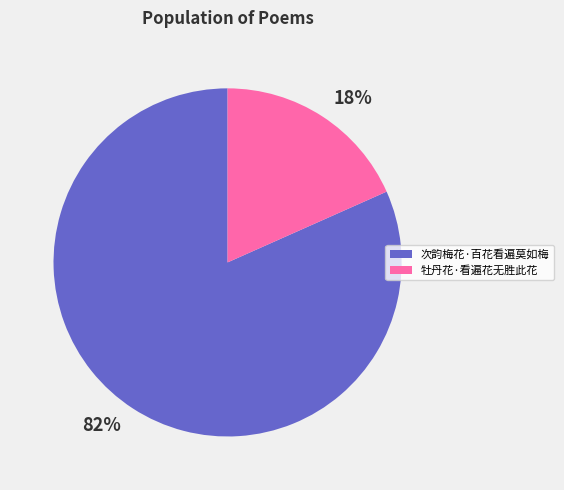

Rank the categories by value from highest to lowest.

82%, 18%